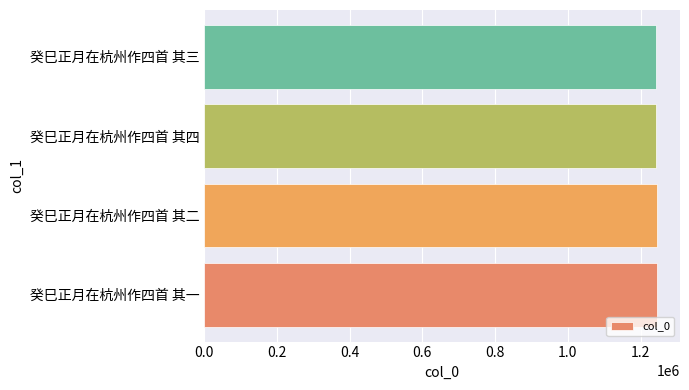

What is the ratio of the value at 癸巳正月在杭州作四首 其四 to the value at 癸巳正月在杭州作四首 其三?

1.0